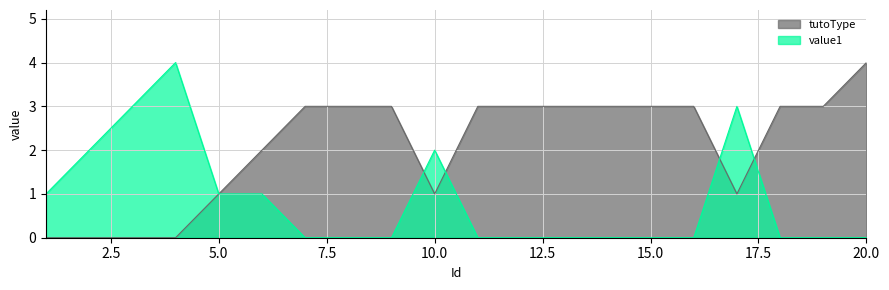

List the series in order of their overall mean, highest first.

tutoType, value1